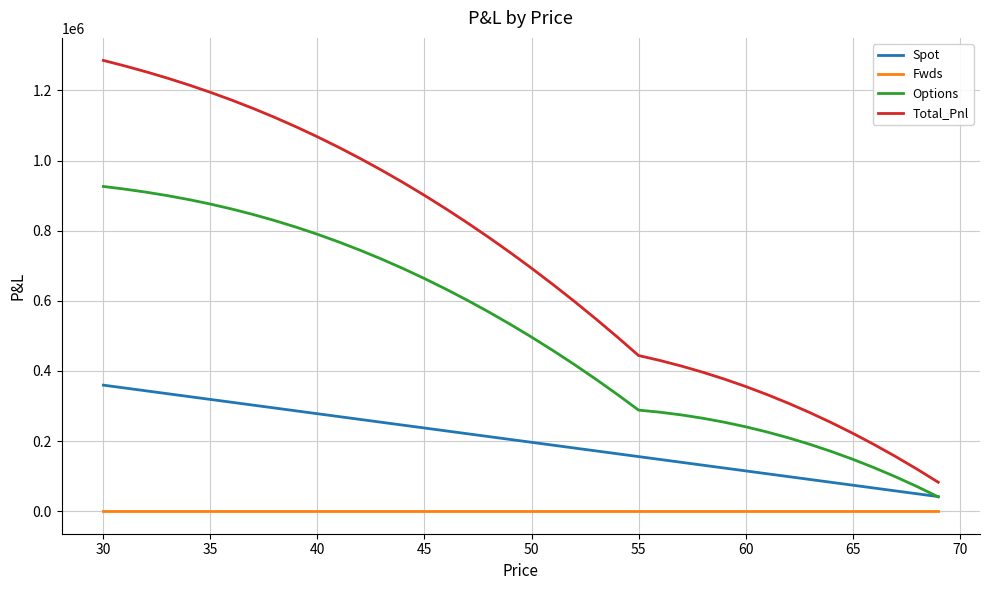

Rank the series by their maximum value, from lowest to highest.

Fwds, Spot, Options, Total_Pnl